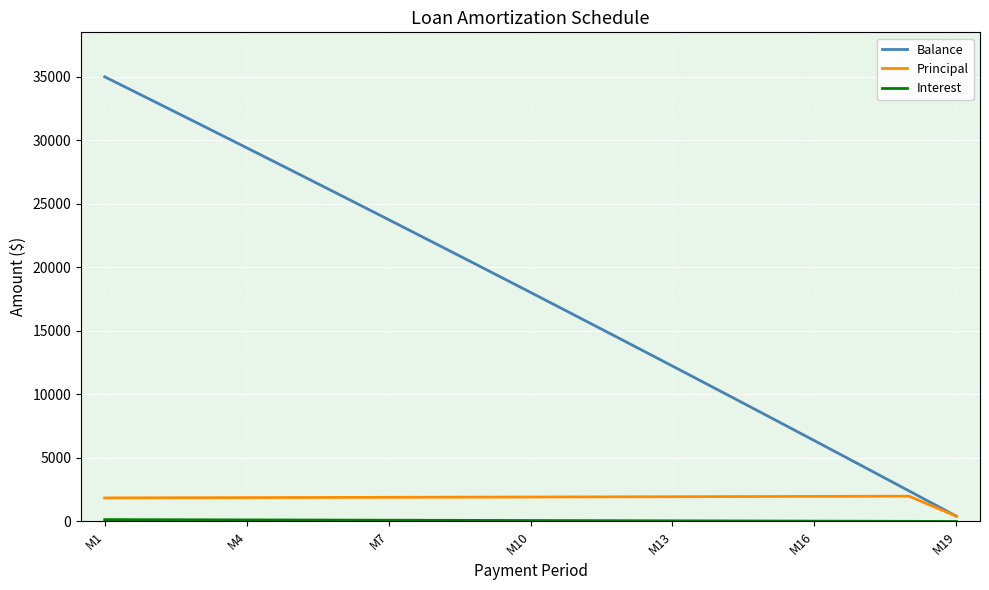

Which series has the largest total across all categories?

Balance